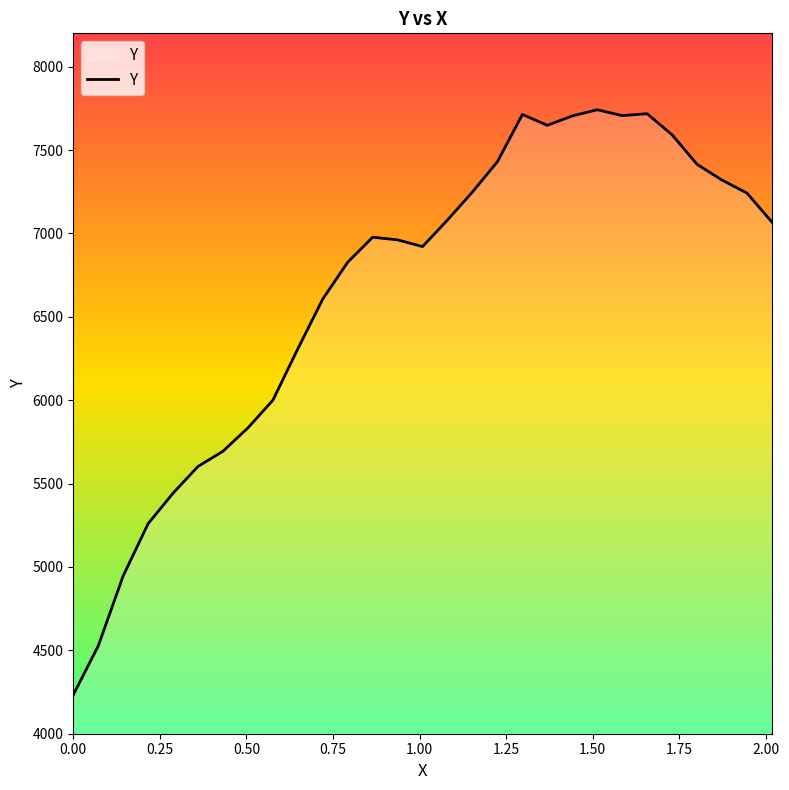

What is the smallest value displayed?

4233.0